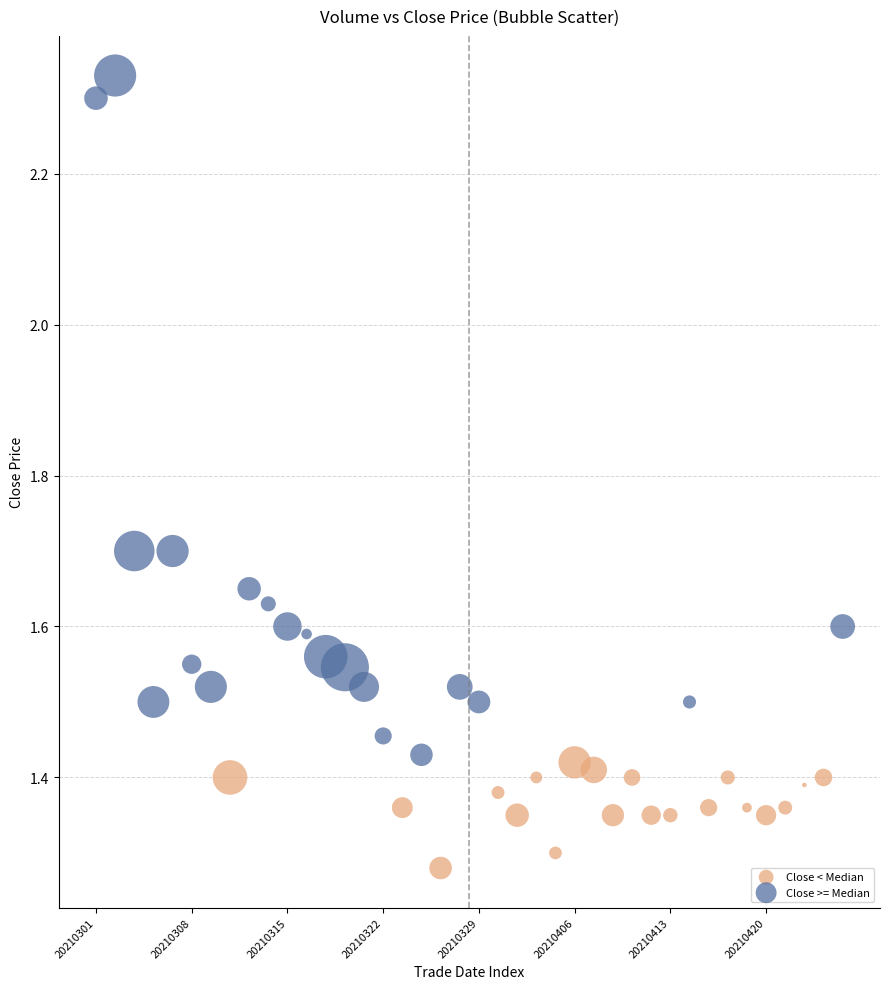

Which series reaches the maximum Y coordinate?

Close >= Median